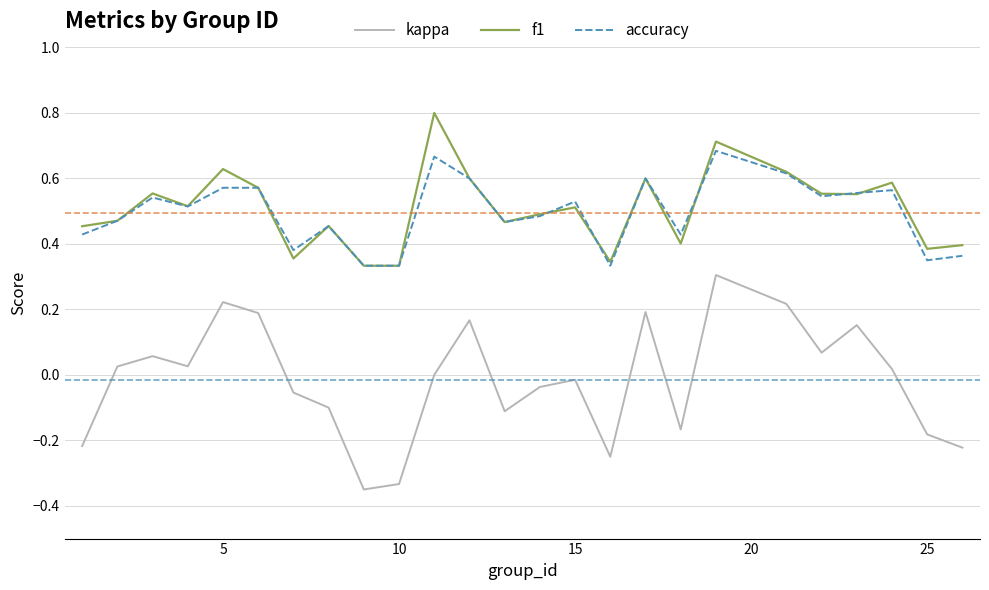

What is the greatest value displayed?

0.8